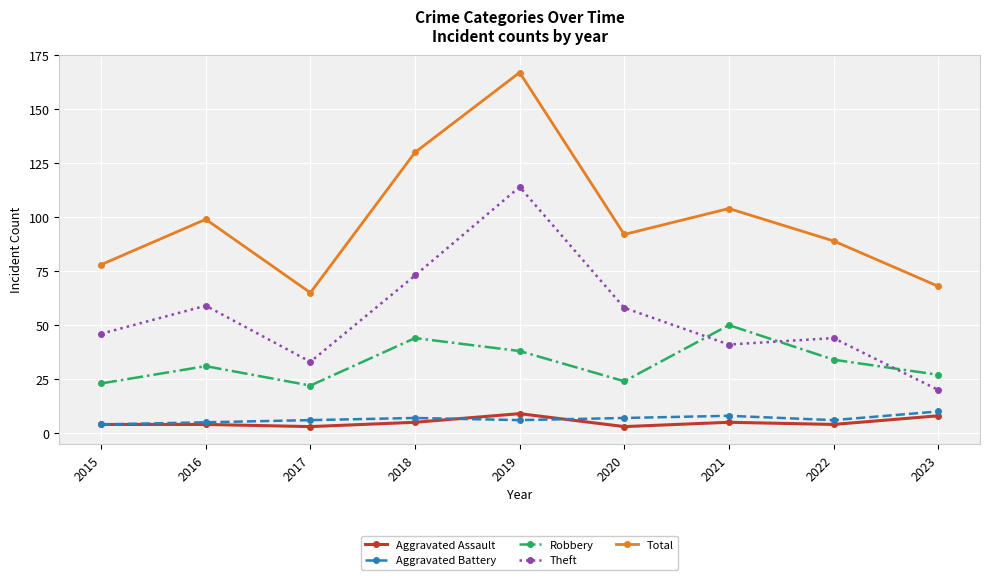

Which series changed the most between 2018 and 2022?

Total